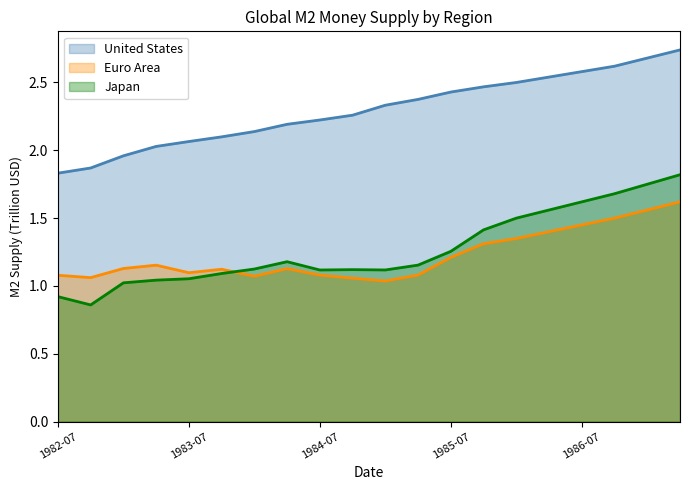

How many values in the Japan series are below 1?

2